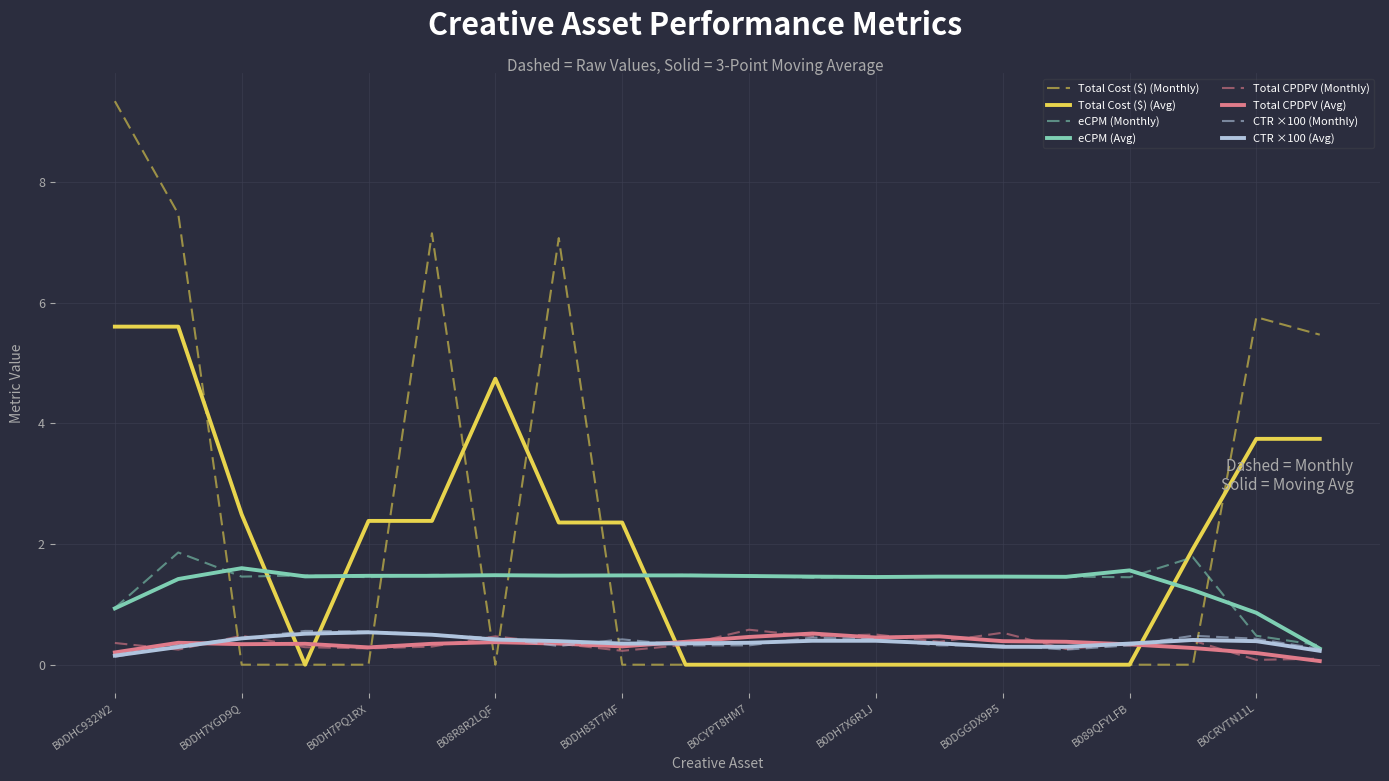

Which series has the largest range (max minus min)?

Total Cost ($) (Monthly)